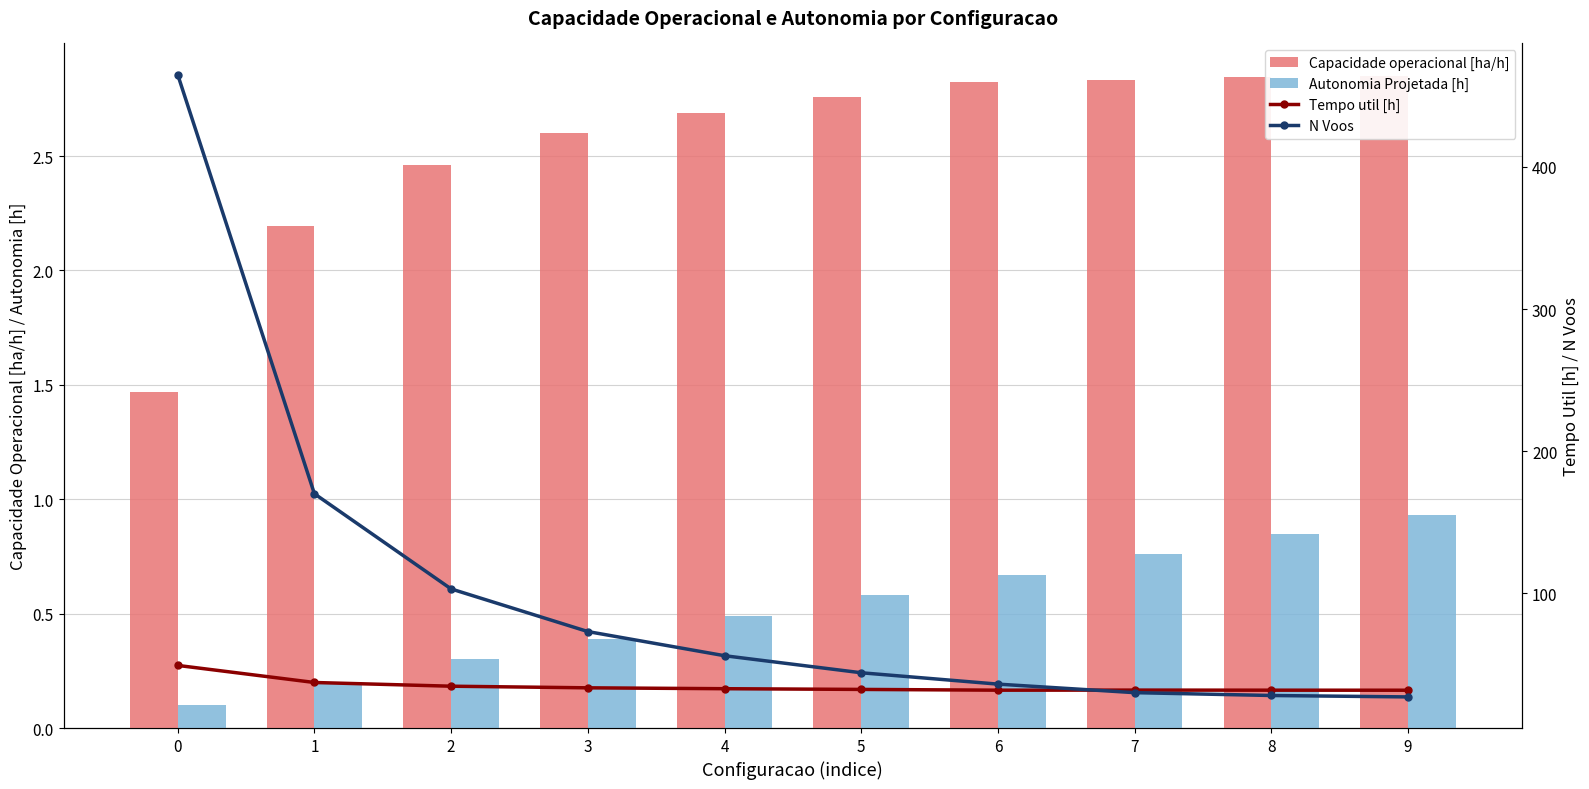

What is the maximum value for N Voos?

465.0